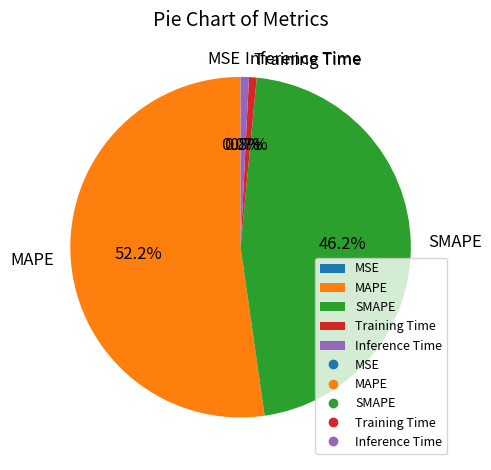

What percentage do SMAPE and MAPE together represent?

98.5%